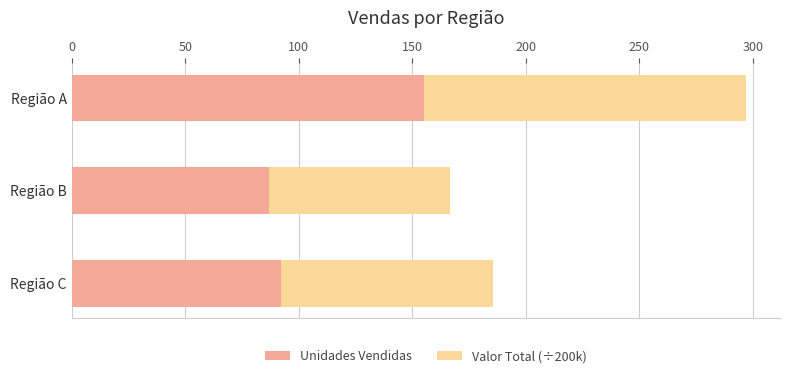

What is the difference between the maximum and minimum values in the Unidades Vendidas series?

68.0